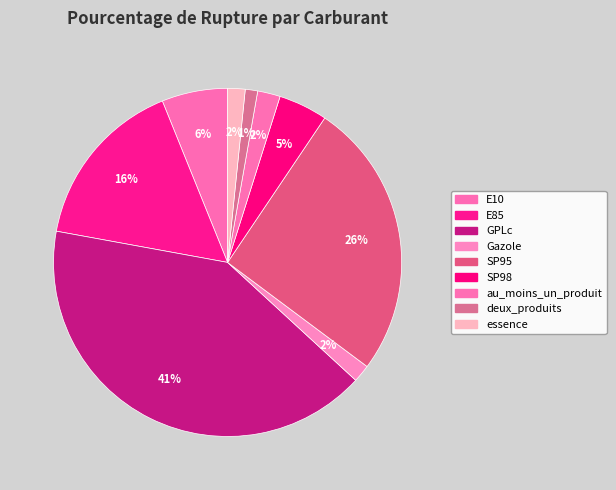

How many slices are in this pie chart?

9